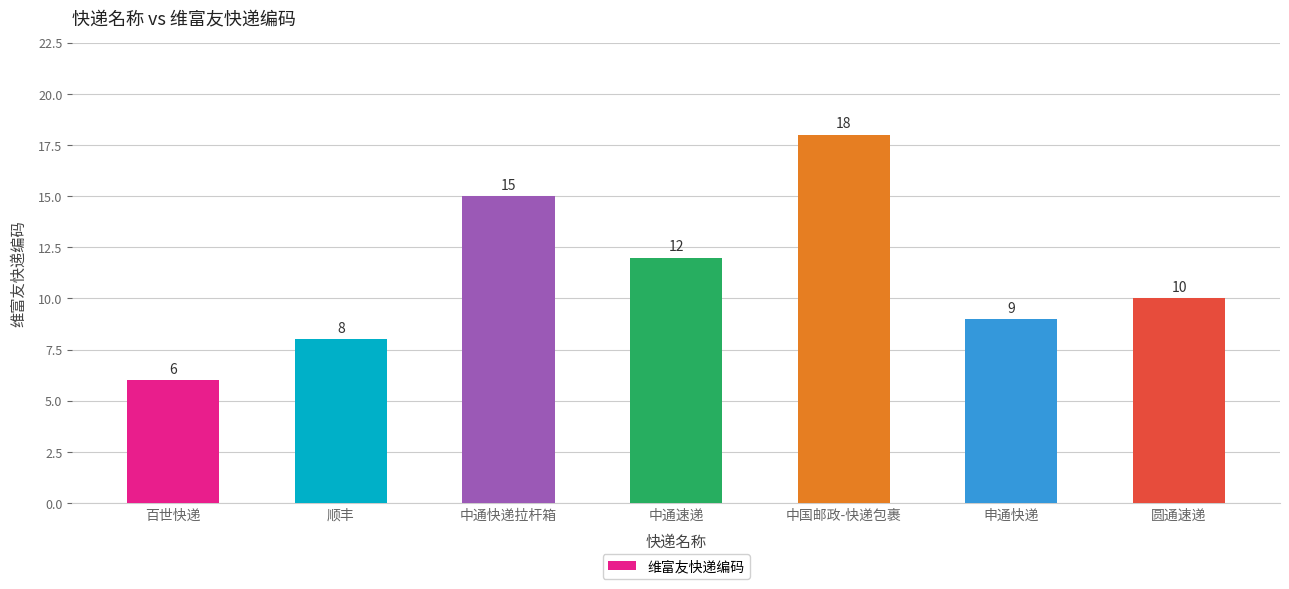

Reading right to left, what are all the values shown in this chart?

圆通速递=10	申通快递=9	中国邮政-快递包裹=18	中通速递=12	中通快递拉杆箱=15	顺丰=8	百世快递=6